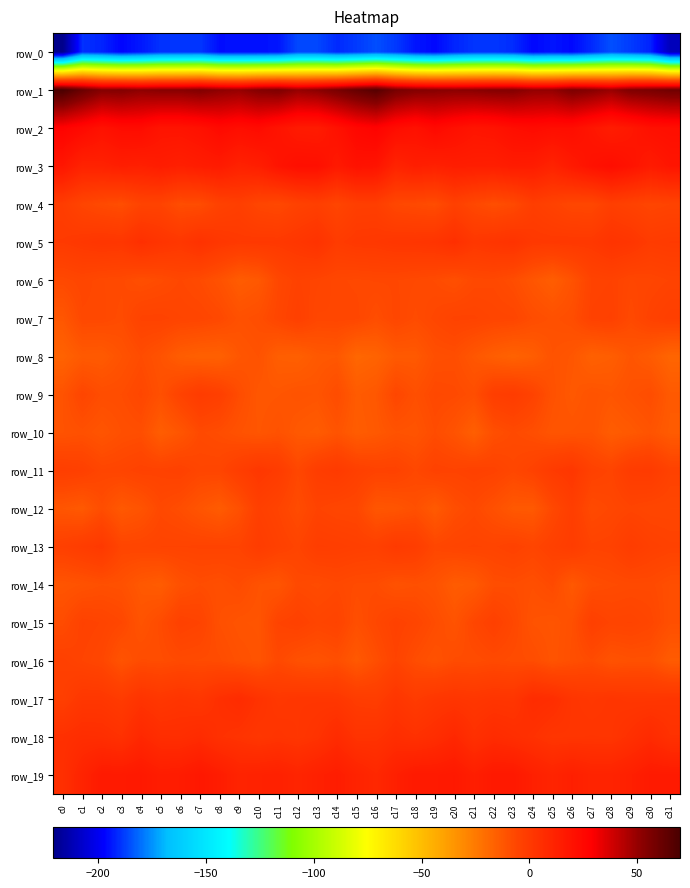

Which series has the widest spread of values?

row_0